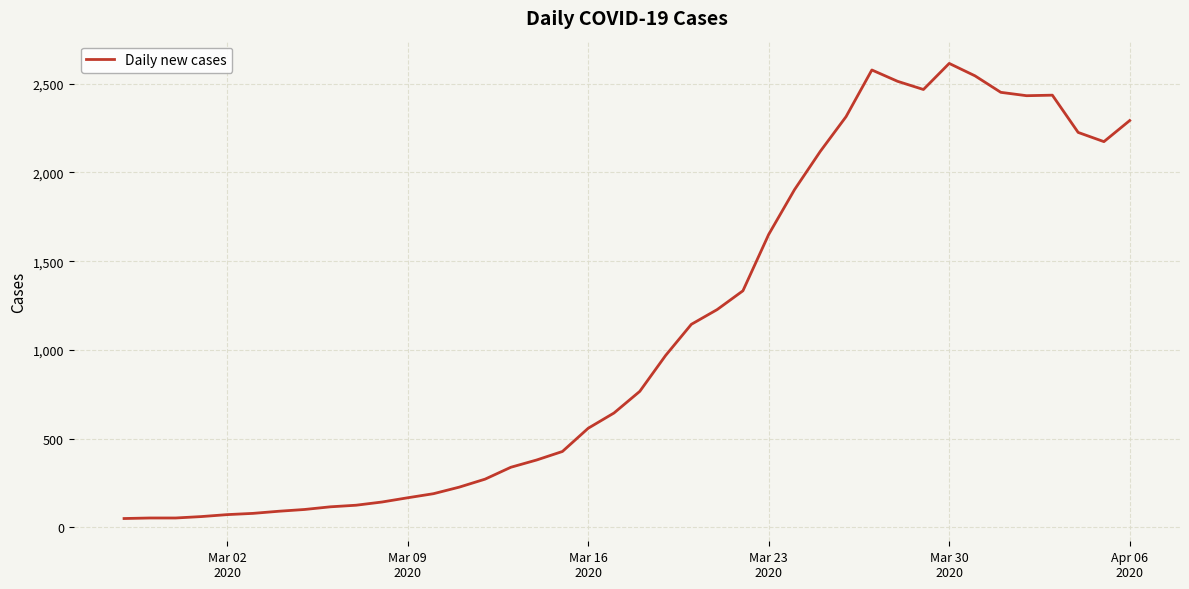

What is the difference between the maximum and minimum values?

2566